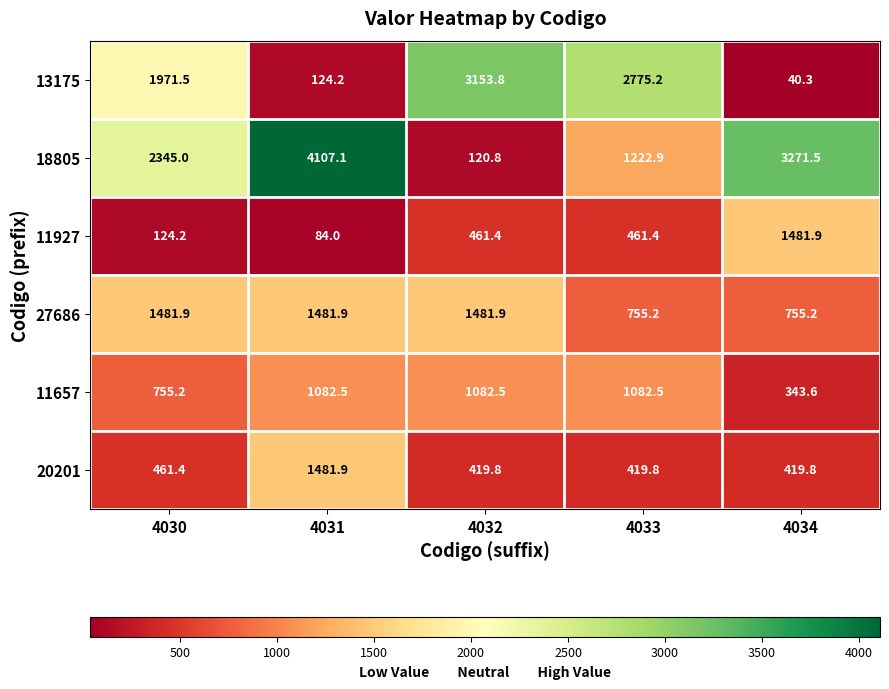

The 27686 series shows 1043.6 at 4034. True or false?

False